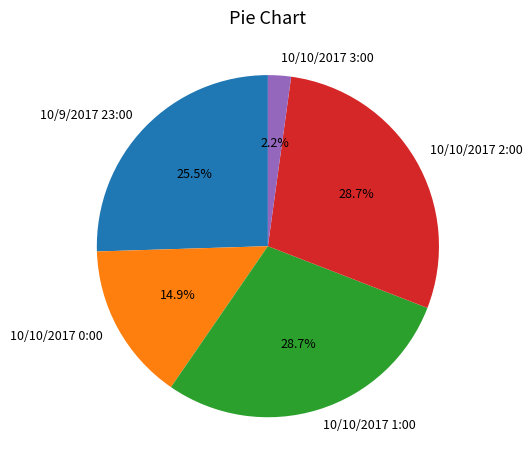

Does 10/10/2017 1:00 account for over 50% of the chart?

No